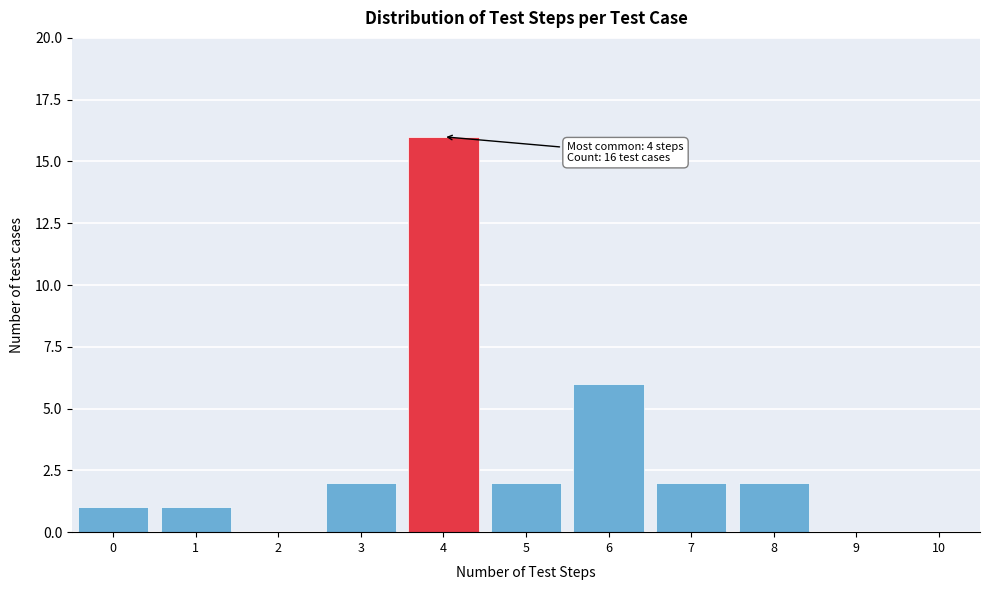

Over which range of the x-axis is the bar tallest?

3.5 to 4.5